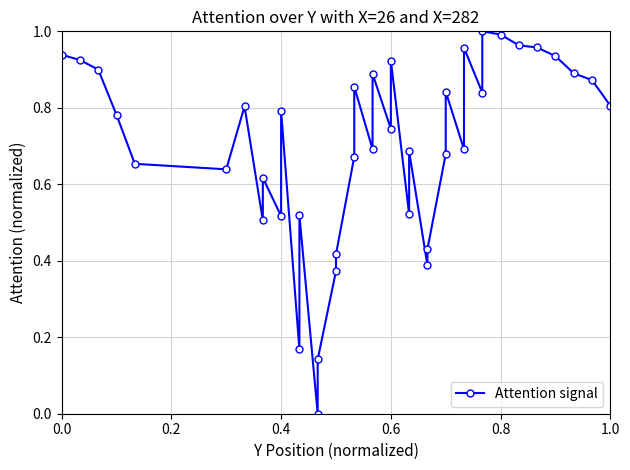

How many interior local valleys (lower than both neighbors) does the data have?

11